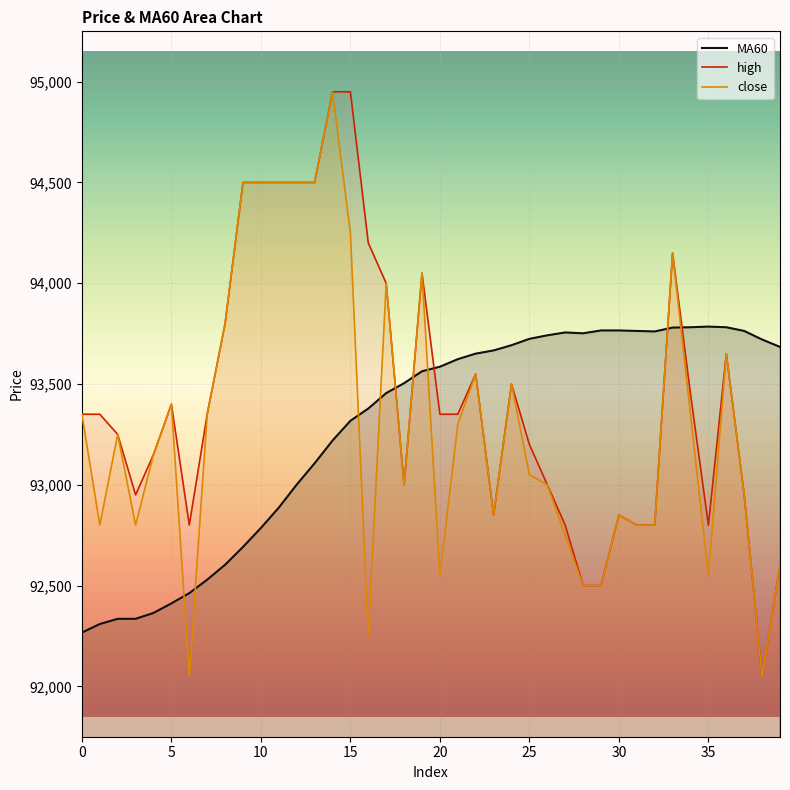

Rank the series at 34 from highest to lowest value.

MA60, high, close